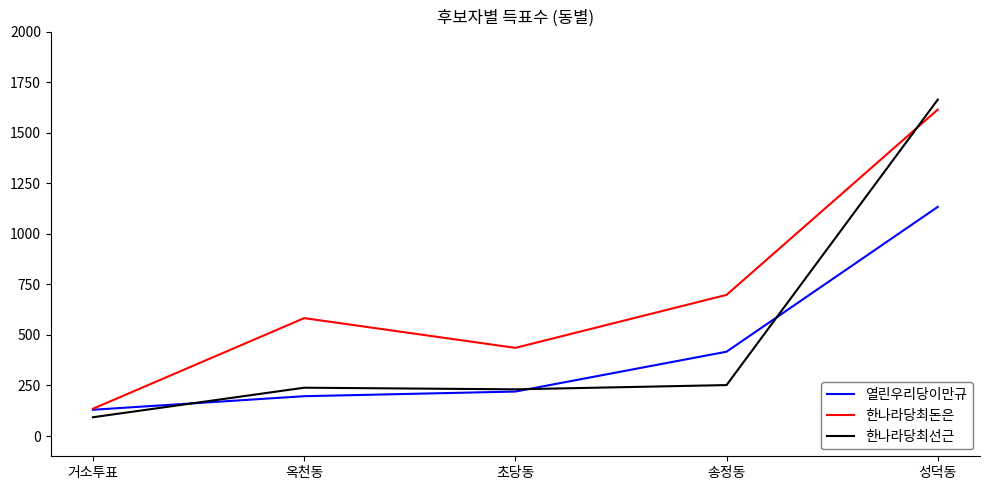

What is the approximate value of 한나라당최돈은 at 송정동, to the nearest 10?

700